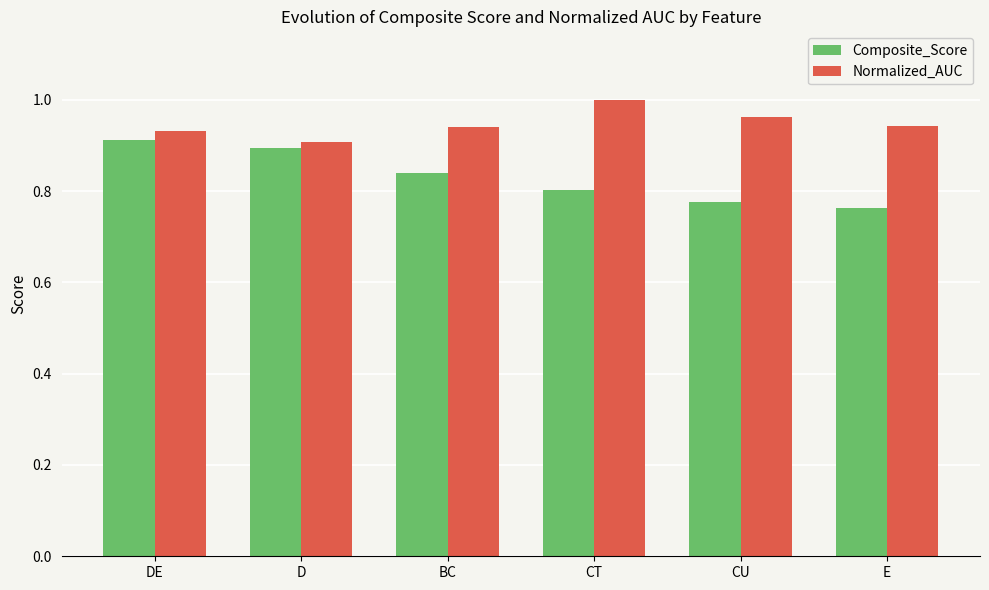

What is the difference between the highest and lowest values at CT?

0.2